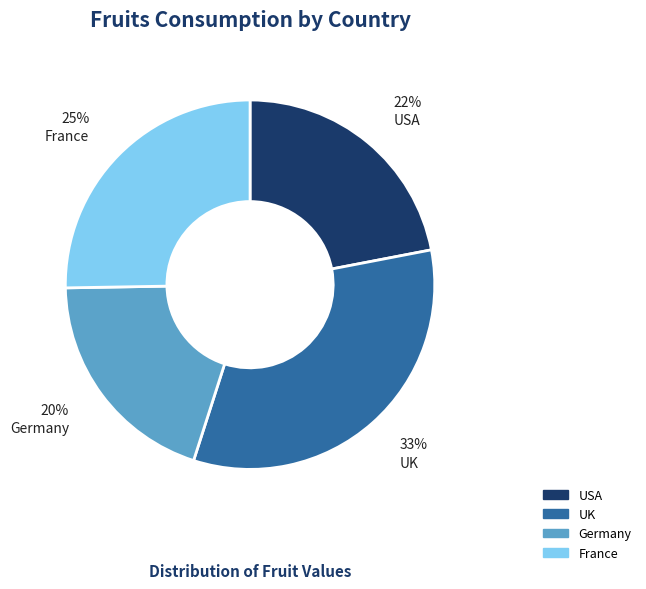

Rank the categories by value from highest to lowest.

UK, France, USA, Germany